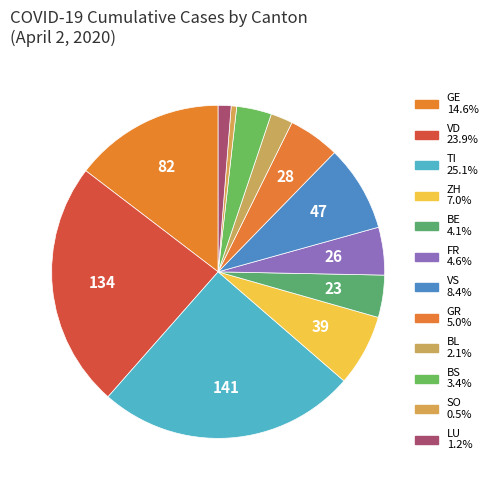

How many slices are in this pie chart?

12